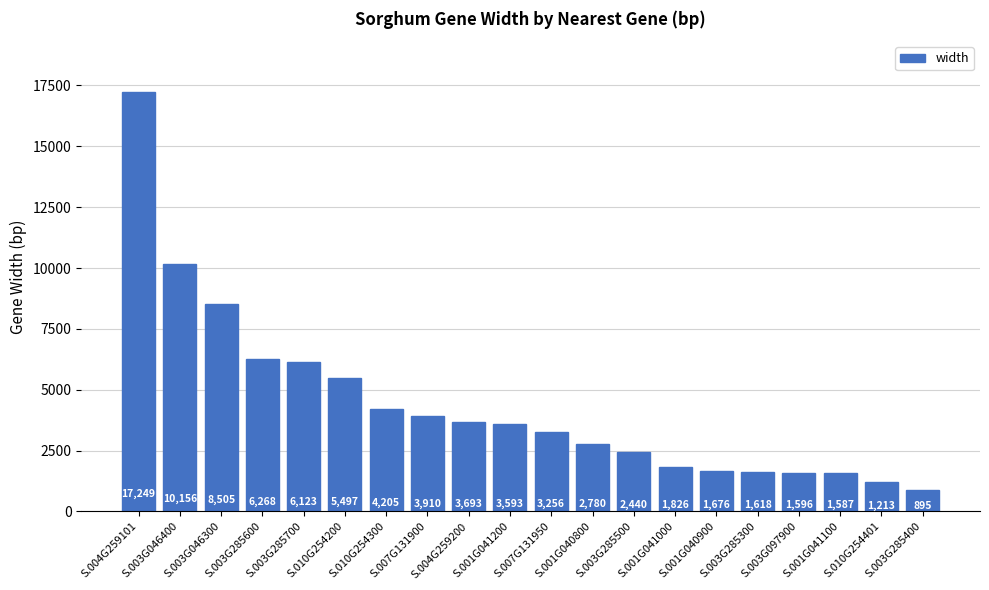

What is the label of the 18th bar from the right?

S.003G046300